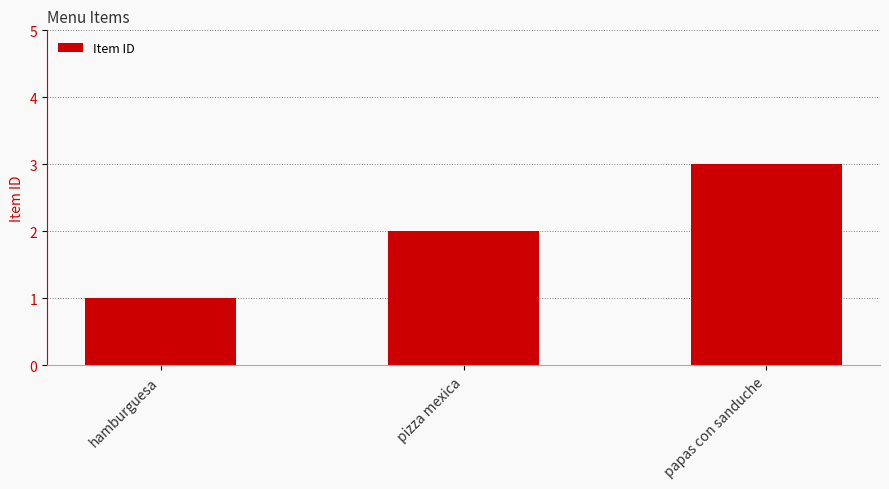

Are the bars grouped side by side (vs. stacked)?

No